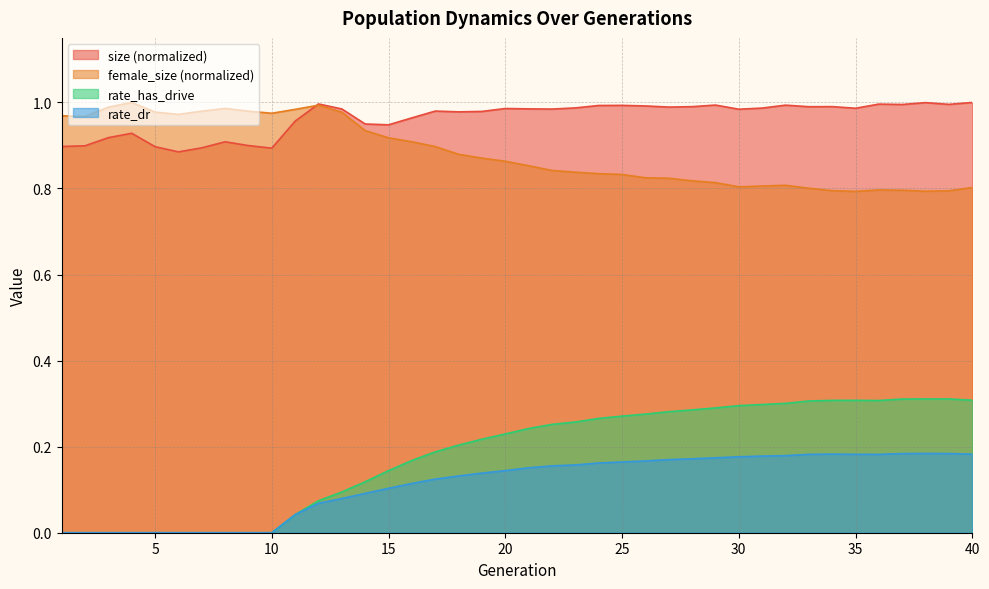

True or false: rate_has_drive and size cross at least once.

False